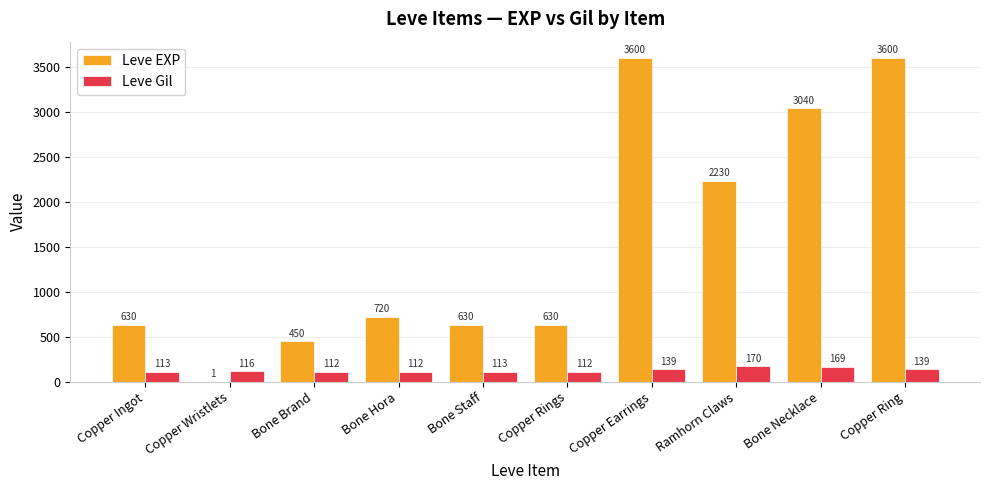

Are the bars horizontal?

No